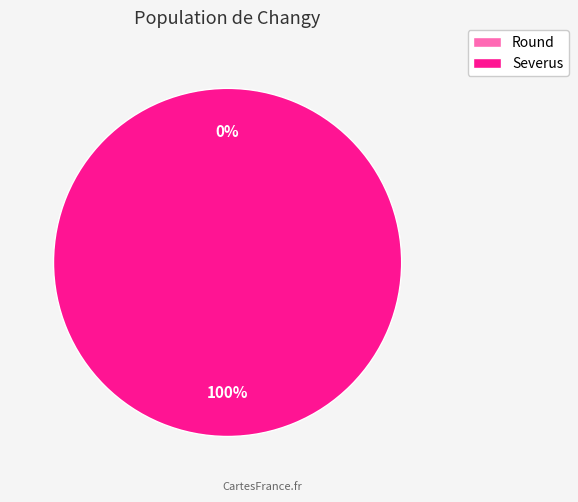

What portion of the pie excludes Round?

100.0%